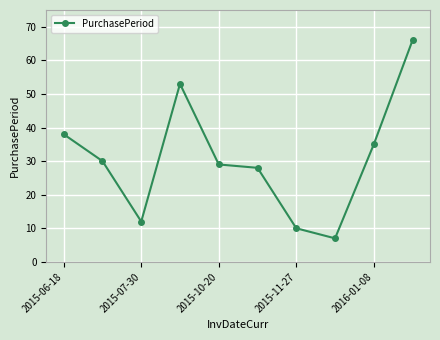

What is the minimum value shown in the chart?

7